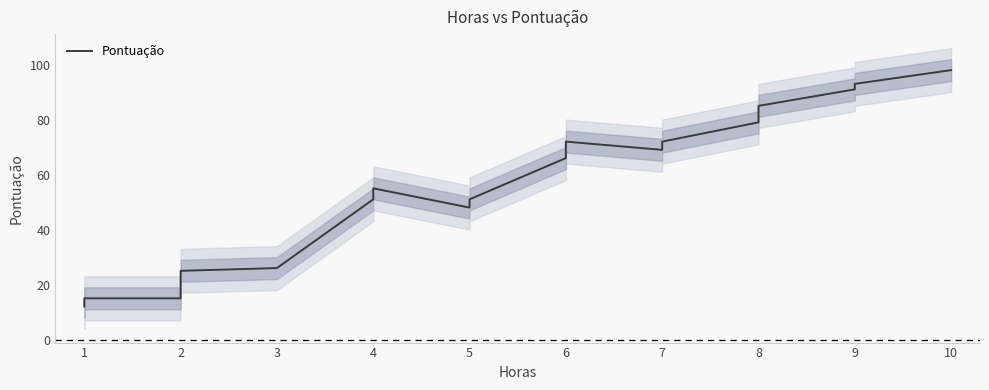

The chart shows a value of 36 at 5. True or false?

False